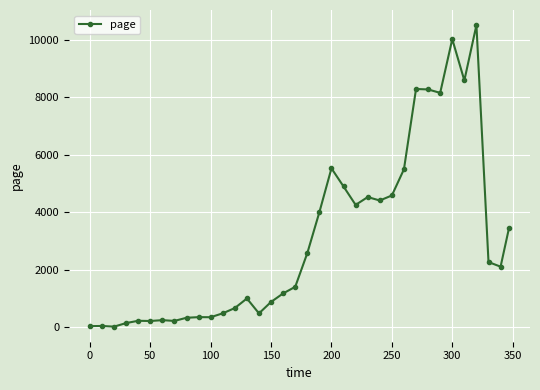

Count the number of data series in this chart.

1